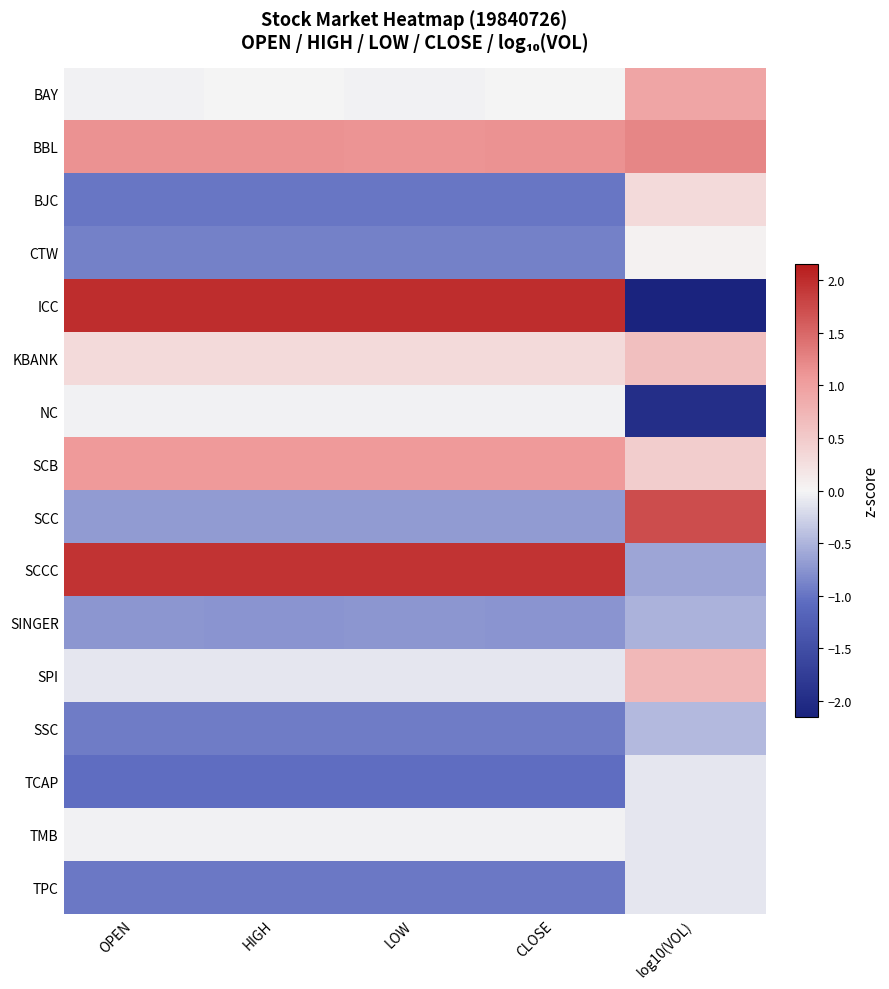

Which series has the largest total across all categories?

SCCC